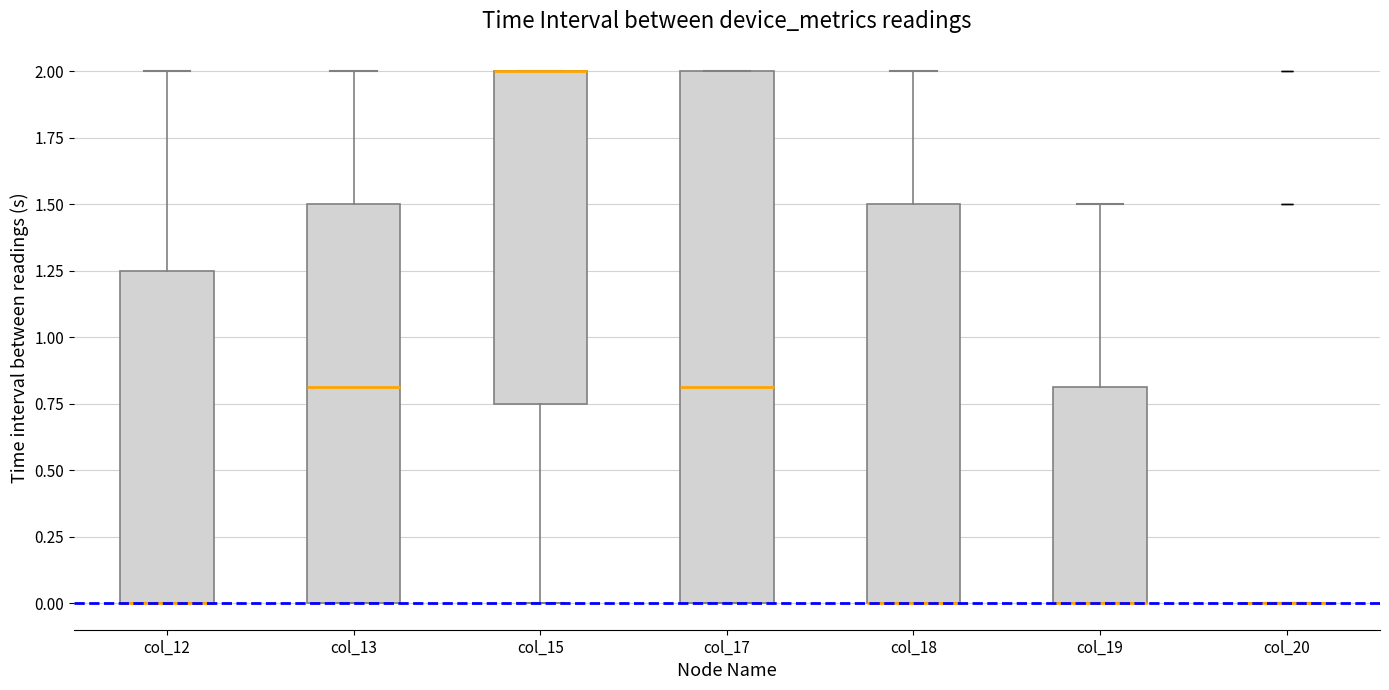

Where does the upper whisker of the box for col_18 end on the y-axis? The values are not printed on the chart, so give them approximately, as read against the axis.

2.00